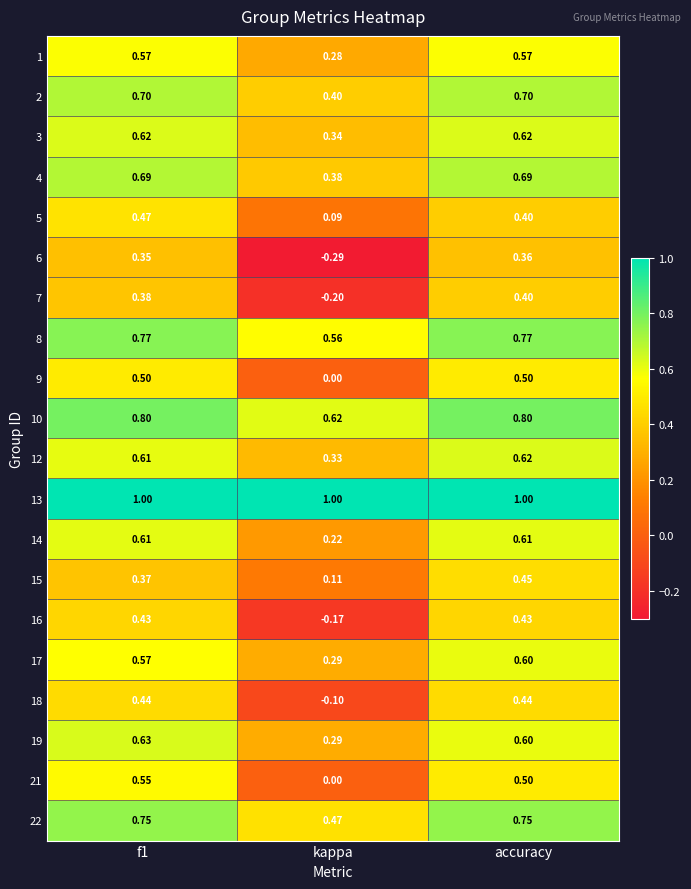

Is the value of 1 at accuracy greater than the value of 14 at f1?

No